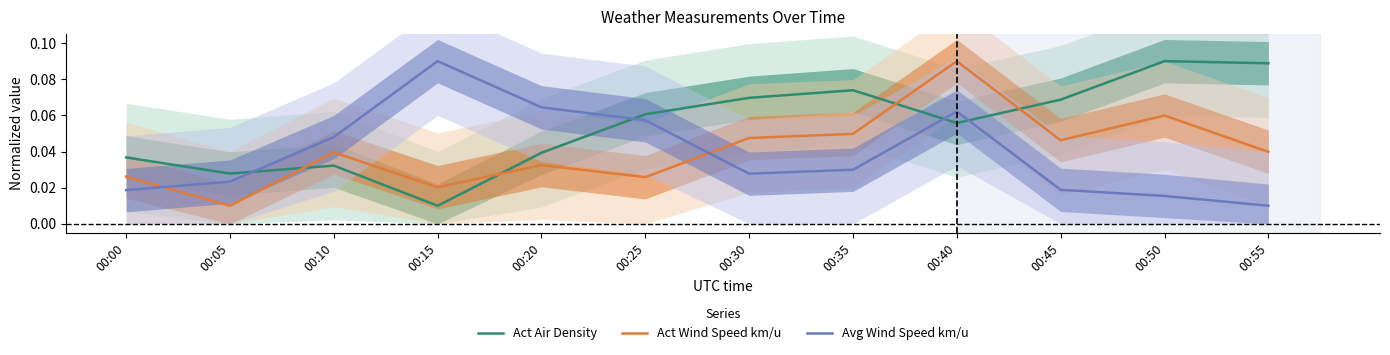

Reading left to right, what are all the values shown in this chart?

Act Air Density: 0.0	0.0	0.0	0.0	0.0	0.1	0.1	0.1	0.1	0.1	0.1	0.1
Act Wind Speed km/u: 0.0	0.0	0.0	0.0	0.0	0.0	0.0	0.0	0.1	0.0	0.1	0.0
Avg Wind Speed km/u: 0.0	0.0	0.0	0.1	0.1	0.1	0.0	0.0	0.1	0.0	0.0	0.0